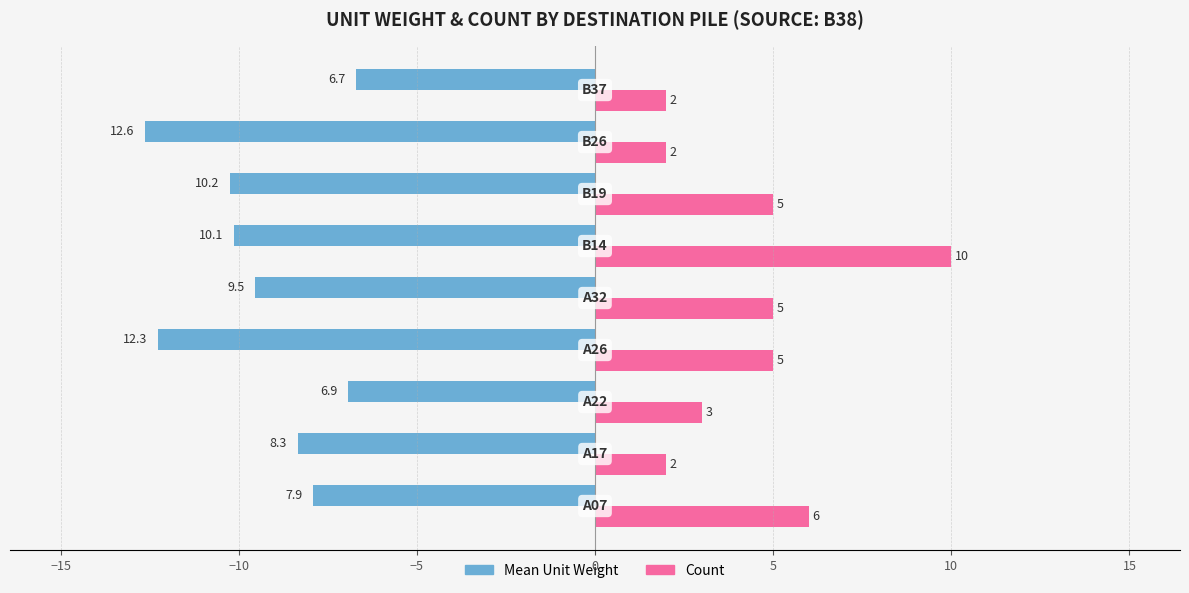

What is the sum of all Count values?

40.0